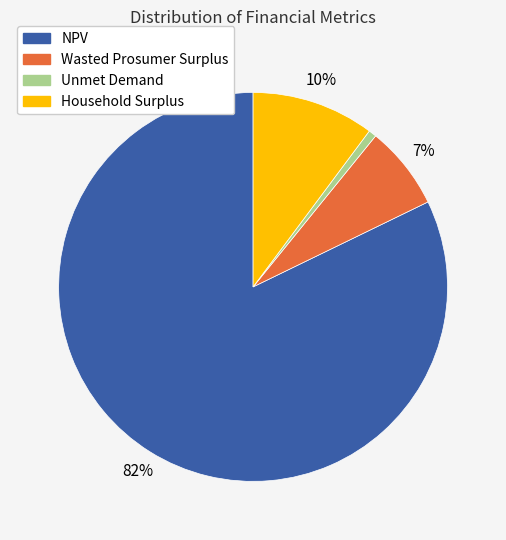

What is the largest slice in the pie chart?

NPV